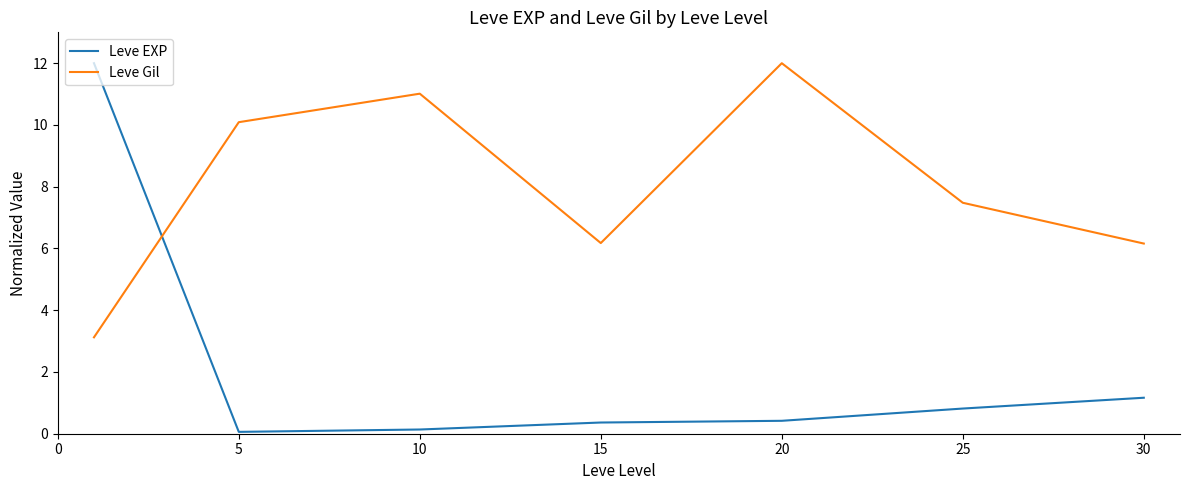

Which series ends up on top after the final intersection of Leve Gil and Leve EXP?

Leve Gil